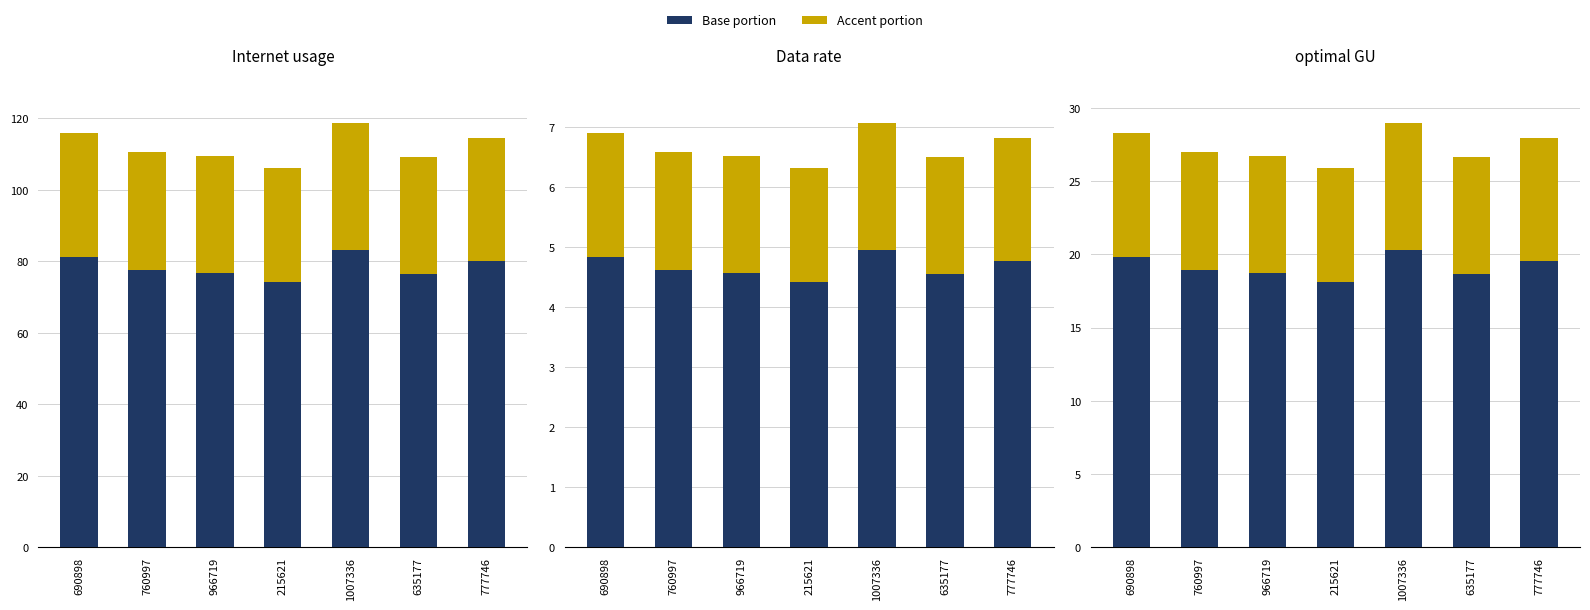

What is the value of the optimal GU (accent) bar at the 4th from the left?

7.8